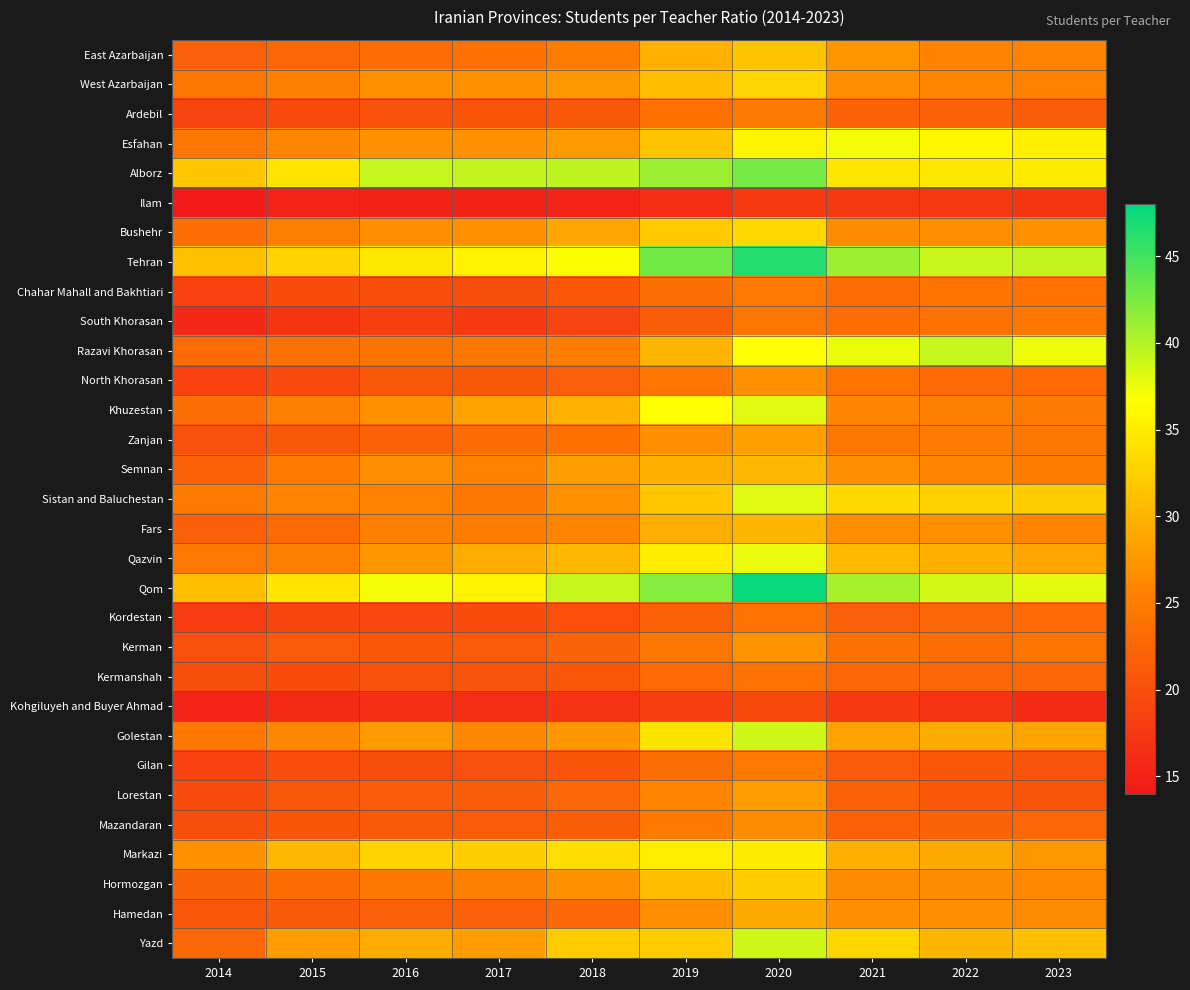

Reading left to right, transcribe all the data shown in this chart.

East Azarbaijan: 2014=21.8	2015=22.7	2016=23.5	2017=23.8	2018=25.1	2019=29.7	2020=31.4	2021=27.4	2022=25.7	2023=25.7
West Azarbaijan: 2014=24.4	2015=25.4	2016=27.0	2017=26.8	2018=27.5	2019=30.9	2020=32.9	2021=26.8	2022=26.0	2023=25.6
Ardebil: 2014=18.7	2015=19.4	2016=20.2	2017=20.6	2018=21.1	2019=23.8	2020=24.8	2021=22.3	2022=22.1	2023=21.6
Esfahan: 2014=24.2	2015=26.0	2016=27.0	2017=26.9	2018=27.6	2019=31.4	2020=35.8	2021=37.1	2022=36.0	2023=35.4
Alborz: 2014=31.6	2015=34.3	2016=39.2	2017=39.3	2018=39.5	2019=41.1	2020=42.7	2021=34.4	2022=34.7	2023=34.9
Ilam: 2014=14.1	2015=15.1	2016=15.1	2017=15.1	2018=15.2	2019=16.3	2020=17.6	2021=17.4	2022=17.4	2023=17.1
Bushehr: 2014=23.3	2015=25.2	2016=26.7	2017=26.9	2018=28.8	2019=32.0	2020=33.2	2021=26.5	2022=26.6	2023=26.9
Tehran: 2014=31.3	2015=32.8	2016=34.7	2017=35.5	2018=36.8	2019=42.9	2020=46.5	2021=41.0	2022=39.1	2023=39.3
Chahar Mahall and Bakhtiari: 2014=18.6	2015=19.7	2016=20.0	2017=19.9	2018=20.9	2019=23.5	2020=24.7	2021=23.4	2022=24.1	2023=23.9
South Khorasan: 2014=15.8	2015=17.0	2016=18.1	2017=17.6	2018=18.8	2019=21.6	2020=24.2	2021=23.5	2022=23.9	2023=24.5
Razavi Khorasan: 2014=23.0	2015=23.6	2016=24.1	2017=24.5	2018=25.1	2019=30.0	2020=36.6	2021=37.6	2022=39.3	2023=37.4
North Khorasan: 2014=18.5	2015=19.5	2016=21.0	2017=21.0	2018=21.6	2019=24.3	2020=27.0	2021=24.0	2022=22.9	2023=22.9
Khuzestan: 2014=23.6	2015=25.3	2016=26.9	2017=28.6	2018=29.7	2019=36.5	2020=38.1	2021=26.0	2022=25.2	2023=24.9
Zanjan: 2014=20.0	2015=20.9	2016=22.0	2017=23.2	2018=23.7	2019=26.8	2020=28.3	2021=24.4	2022=24.8	2023=24.4
Semnan: 2014=22.1	2015=24.9	2016=26.7	2017=25.8	2018=28.1	2019=29.6	2020=30.3	2021=26.8	2022=25.9	2023=25.1
Sistan and Baluchestan: 2014=24.8	2015=25.9	2016=25.5	2017=24.3	2018=26.9	2019=31.6	2020=38.0	2021=33.4	2022=32.5	2023=32.3
Fars: 2014=21.8	2015=23.0	2016=25.4	2017=25.1	2018=25.8	2019=29.4	2020=30.3	2021=26.6	2022=26.9	2023=25.8
Qazvin: 2014=24.7	2015=25.2	2016=27.4	2017=29.3	2018=30.3	2019=35.0	2020=37.6	2021=30.6	2022=29.6	2023=28.9
Qom: 2014=30.9	2015=34.4	2016=37.1	2017=35.5	2018=39.2	2019=42.1	2020=47.6	2021=40.5	2022=38.5	2023=37.9
Kordestan: 2014=17.8	2015=19.0	2016=19.3	2017=19.6	2018=20.1	2019=22.0	2020=23.9	2021=21.8	2022=22.6	2023=22.8
Kerman: 2014=20.0	2015=21.2	2016=21.0	2017=21.3	2018=22.2	2019=24.3	2020=27.1	2021=23.8	2022=23.4	2023=24.1
Kermanshah: 2014=19.9	2015=19.7	2016=20.1	2017=20.4	2018=20.8	2019=23.0	2020=24.0	2021=22.8	2022=22.7	2023=22.5
Kohgiluyeh and Buyer Ahmad: 2014=15.1	2015=15.9	2016=16.3	2017=16.1	2018=16.9	2019=18.1	2020=19.4	2021=17.5	2022=16.9	2023=15.9
Golestan: 2014=24.5	2015=26.2	2016=27.7	2017=26.1	2018=27.5	2019=34.2	2020=38.9	2021=28.6	2022=29.3	2023=28.5
Gilan: 2014=18.6	2015=19.8	2016=19.9	2017=20.0	2018=20.6	2019=23.6	2020=24.8	2021=21.2	2022=21.0	2023=20.4
Lorestan: 2014=19.6	2015=20.9	2016=21.4	2017=21.6	2018=22.6	2019=25.9	2020=27.9	2021=21.9	2022=20.9	2023=20.5
Mazandaran: 2014=19.9	2015=20.6	2016=21.2	2017=21.4	2018=21.6	2019=24.8	2020=26.4	2021=21.8	2022=22.4	2023=22.7
Markazi: 2014=26.9	2015=30.3	2016=32.8	2017=32.2	2018=33.7	2019=35.1	2020=34.9	2021=29.6	2022=29.1	2023=27.5
Hormozgan: 2014=22.4	2015=23.3	2016=24.4	2017=25.2	2018=26.9	2019=31.0	2020=32.3	2021=26.3	2022=26.4	2023=26.2
Hamedan: 2014=20.8	2015=21.1	2016=21.7	2017=21.8	2018=22.8	2019=26.7	2020=29.0	2021=26.7	2022=26.8	2023=26.3
Yazd: 2014=22.7	2015=28.0	2016=29.4	2017=28.0	2018=32.1	2019=32.2	2020=38.8	2021=33.0	2022=30.2	2023=30.9